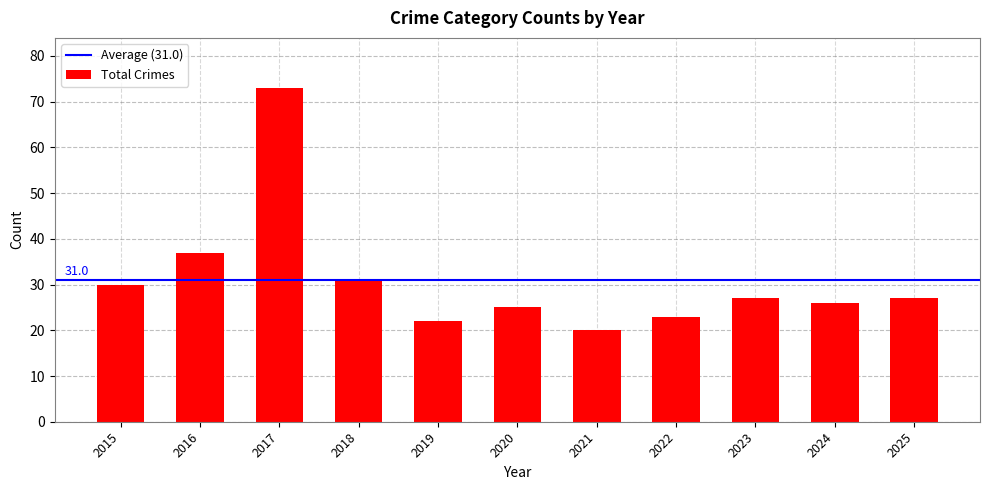

What is the greatest value displayed?

73